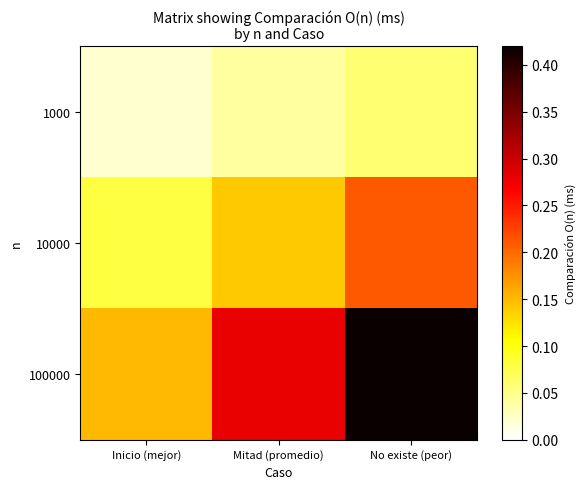

Which series has the largest total across all categories?

100000